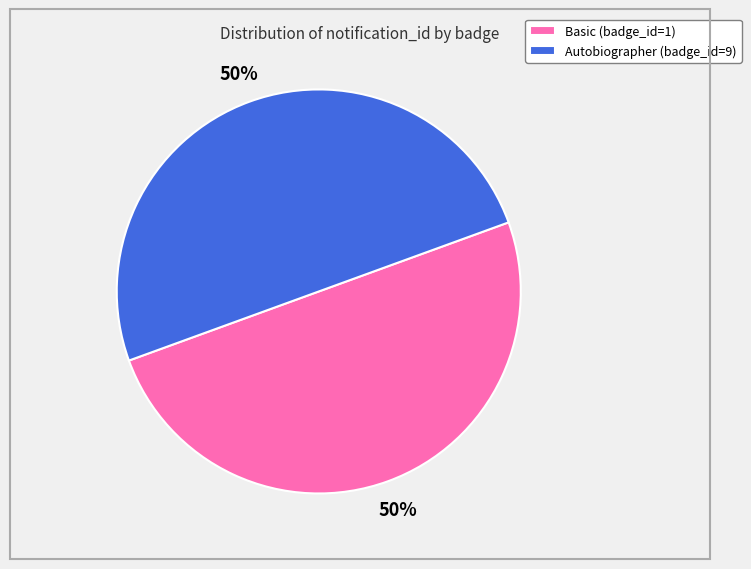

How many segments does this pie chart have?

2